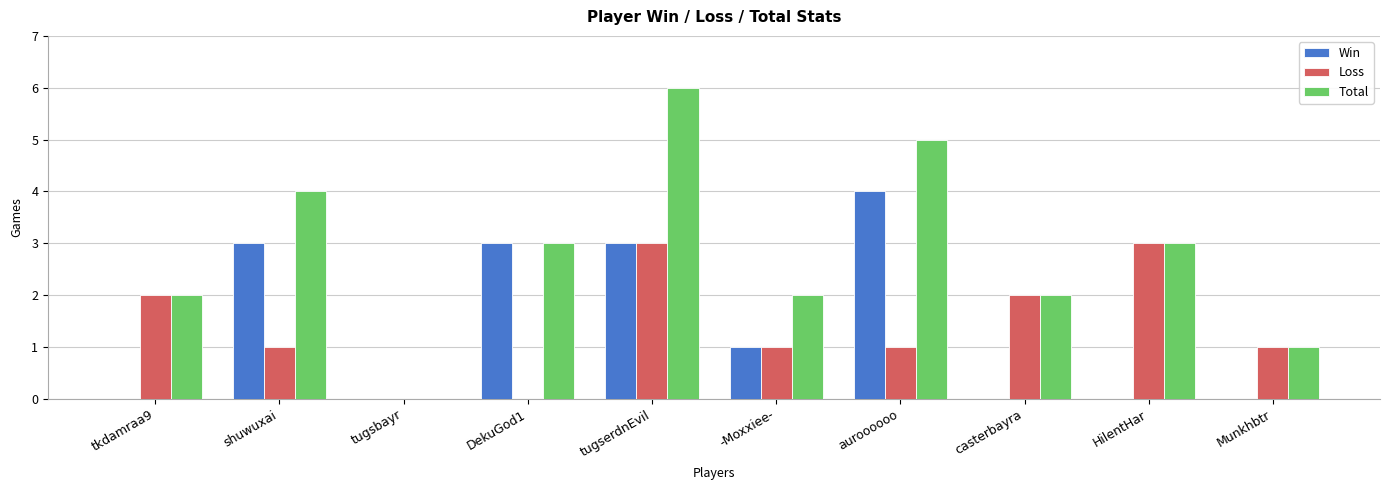

How many groups of bars are there?

10